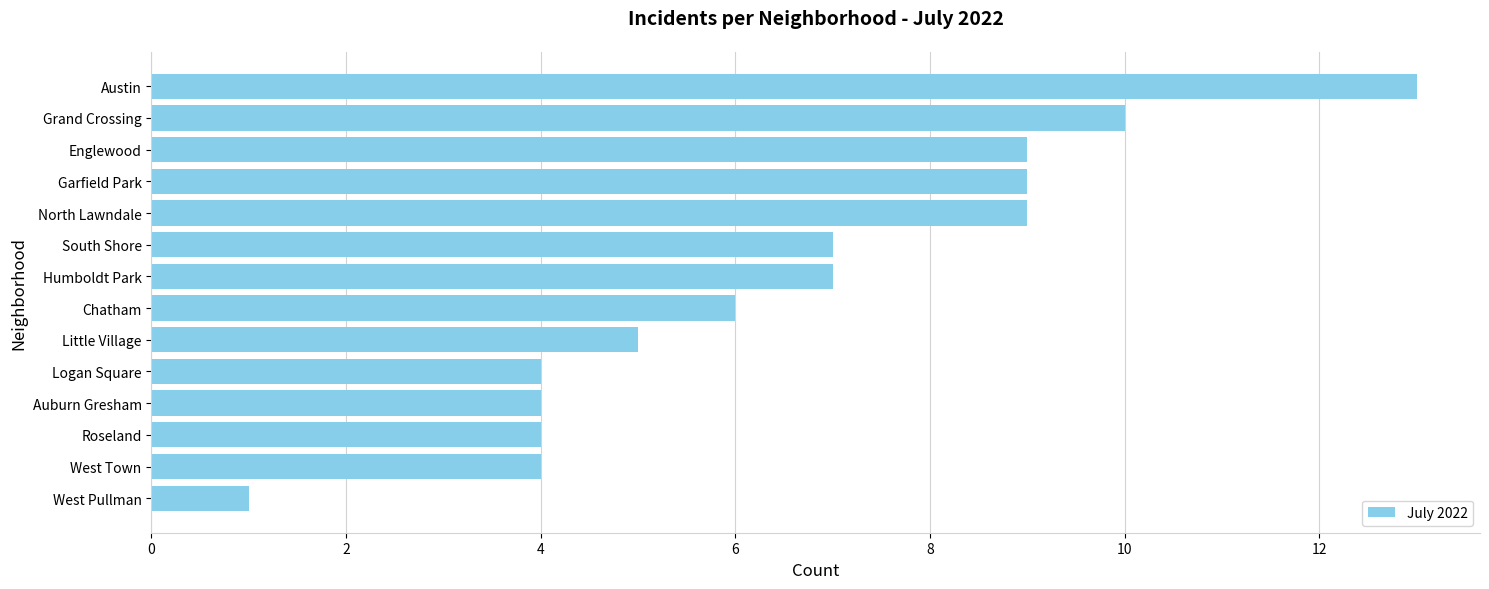

Which has a higher value, West Pullman or Auburn Gresham?

Auburn Gresham